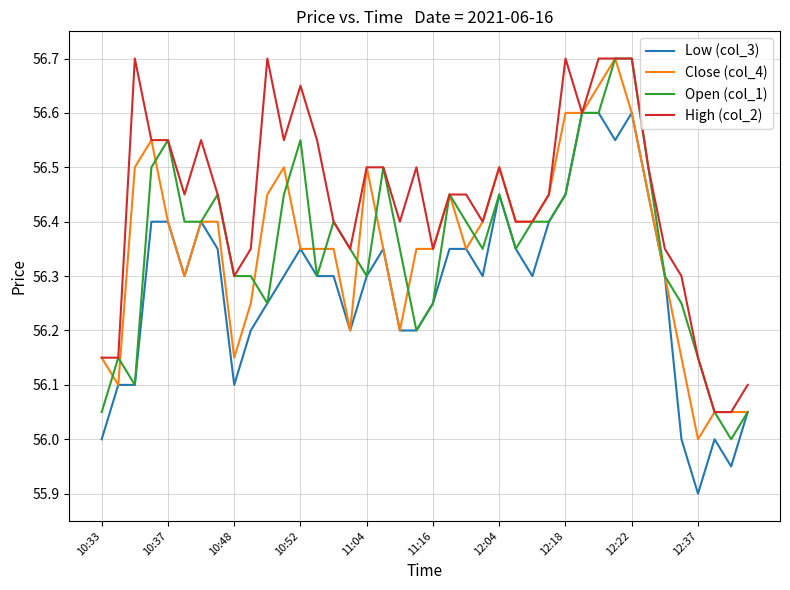

What is the greatest value displayed?

56.7